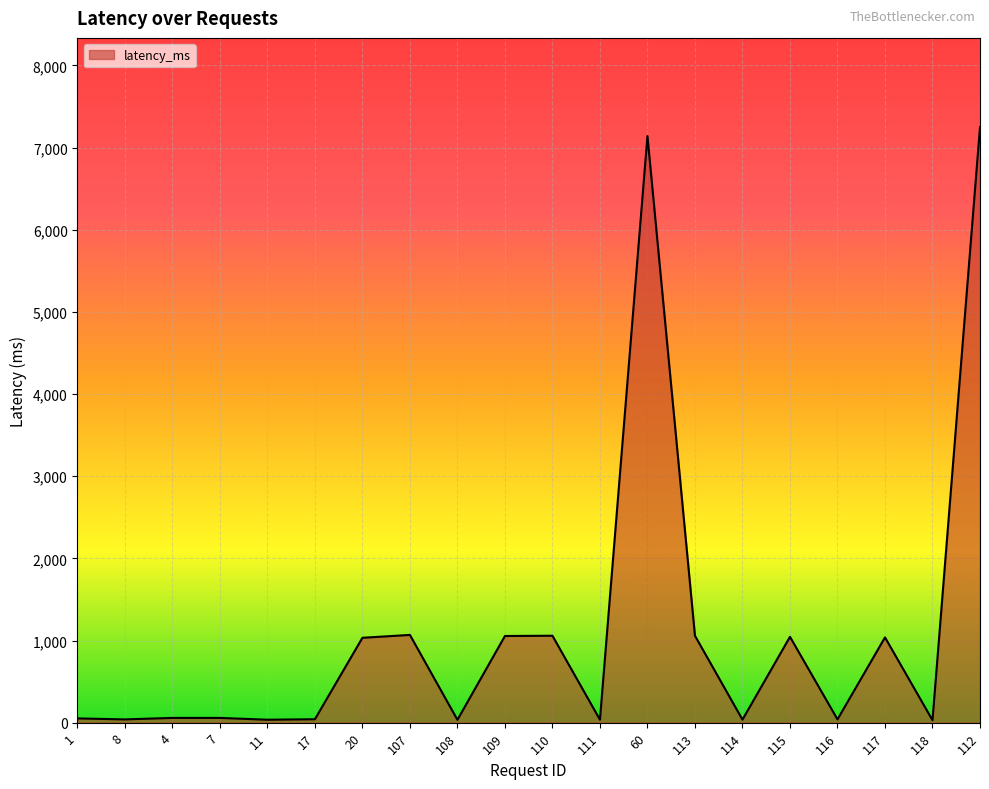

Is it true that the value at 115 is 629?

False